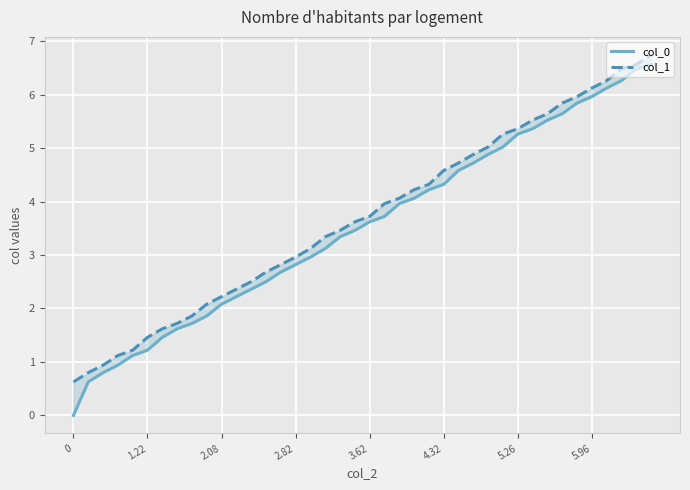

How many values in the col_1 series are below 3?

16